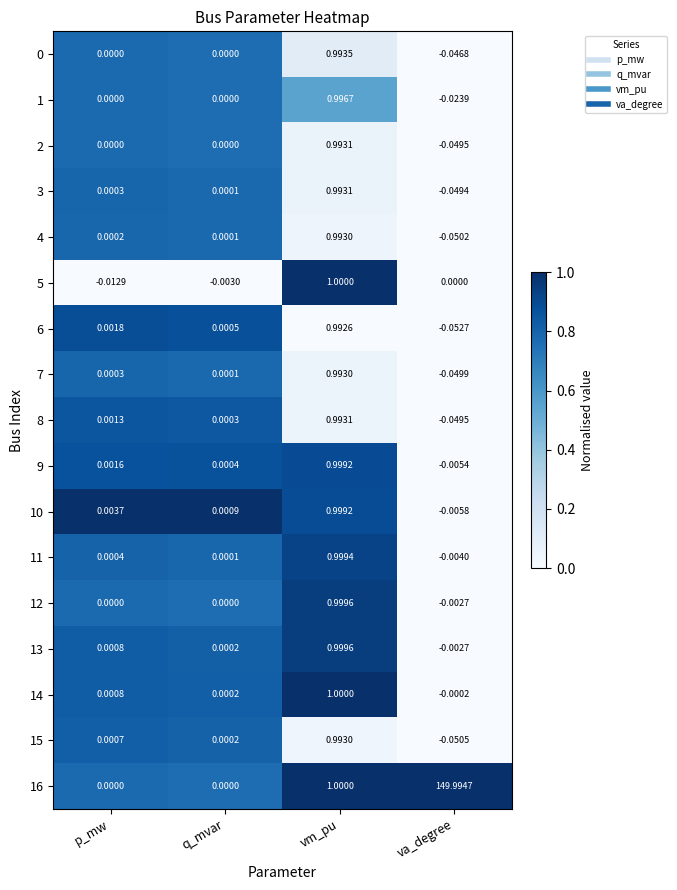

Count the number of categories in the chart.

4